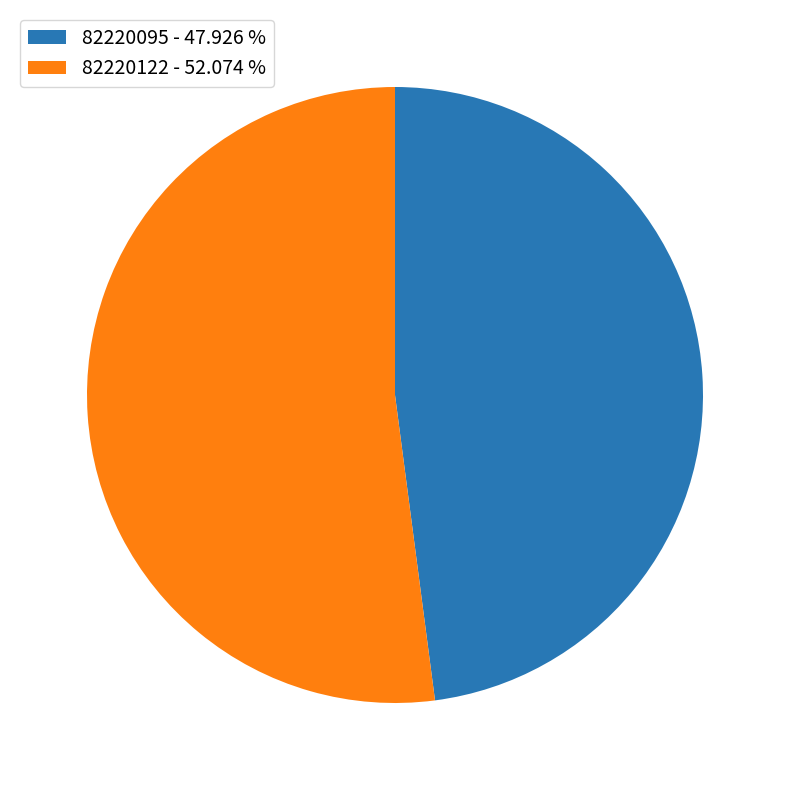

Rank the categories by value from lowest to highest.

82220095, 82220122